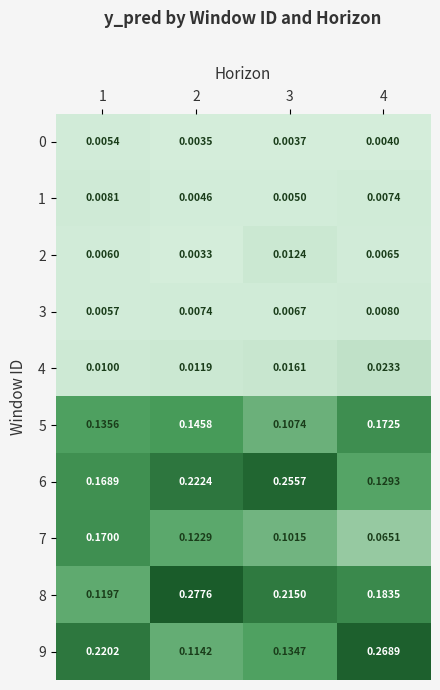

Is the value of 3 at 3 greater than the value of 1 at 3?

Yes